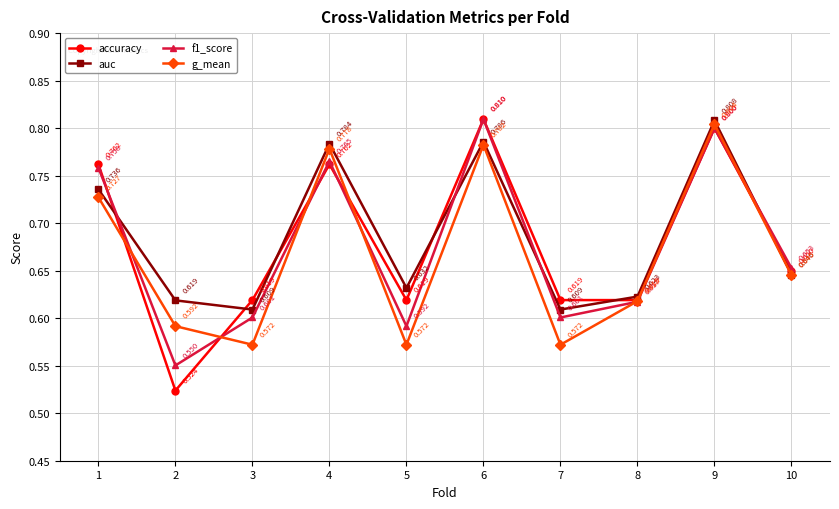

Between 8 and 9, which series saw the biggest shift?

g_mean